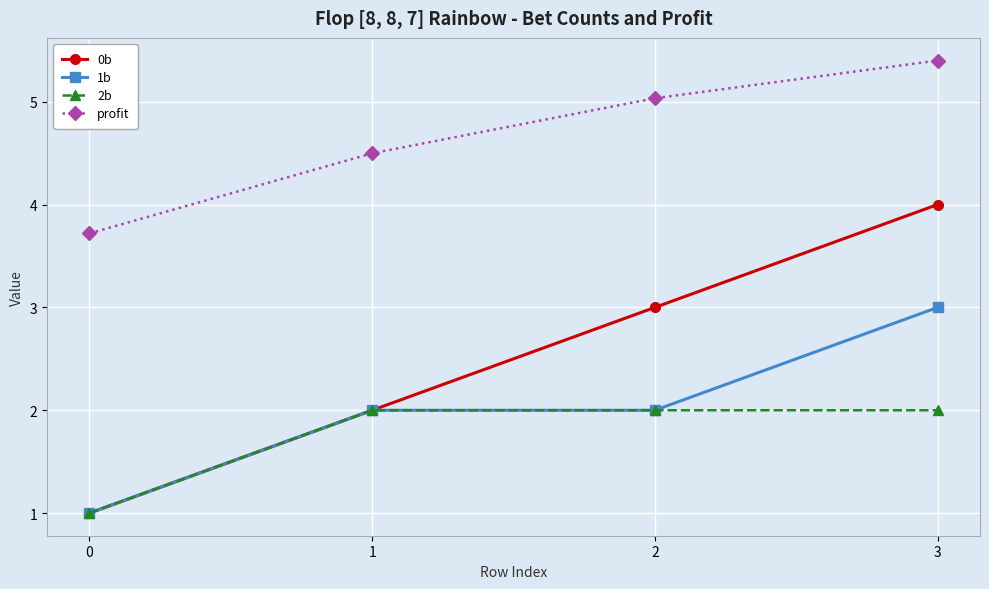

Reading right to left, list all the values displayed in this chart.

0b: 4.0	3.0	2.0	1.0
1b: 3.0	2.0	2.0	1.0
2b: 2.0	2.0	2.0	1.0
profit: 5.4	5.0	4.5	3.7